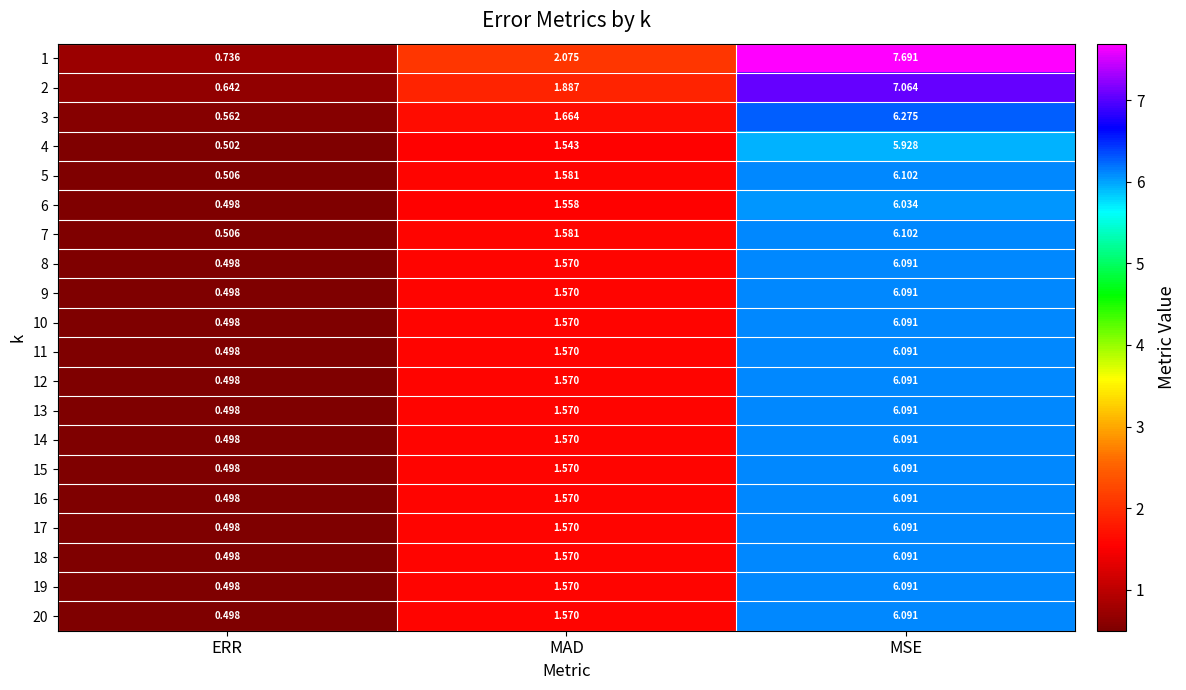

At which label does 10 first exceed 1?

MAD